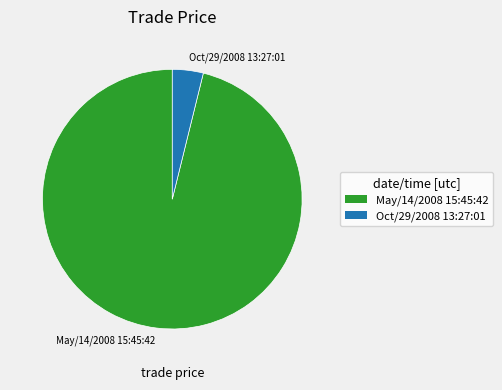

Between Oct/29/2008 13:27:01 and May/14/2008 15:45:42, which is larger?

May/14/2008 15:45:42